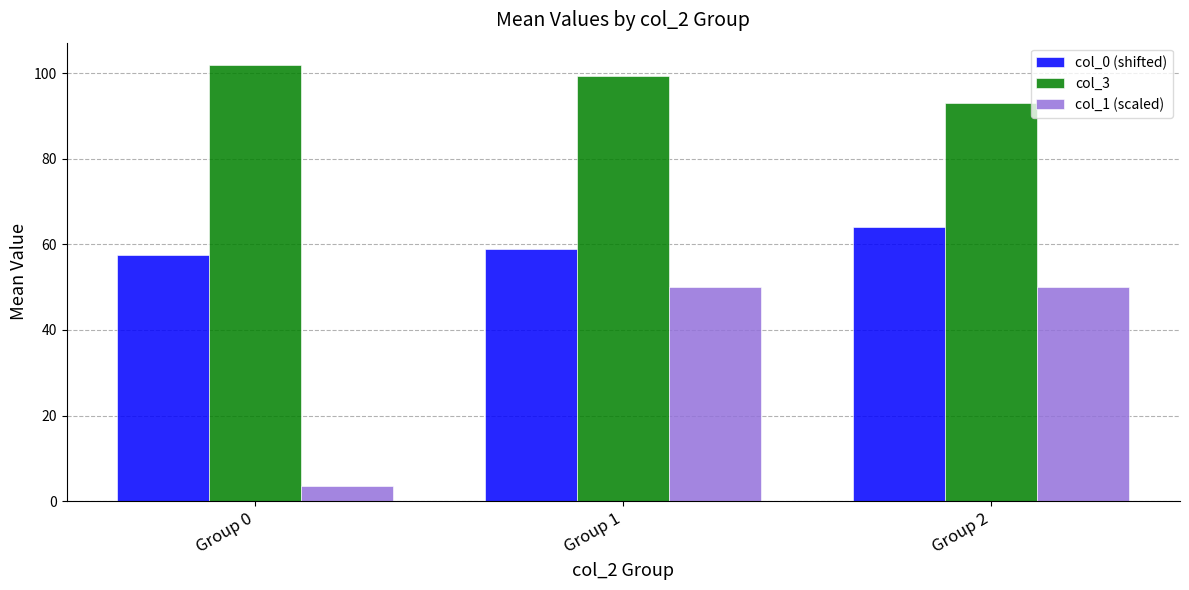

What is the difference between the maximum and minimum values in the col_1 (scaled) series?

46.5